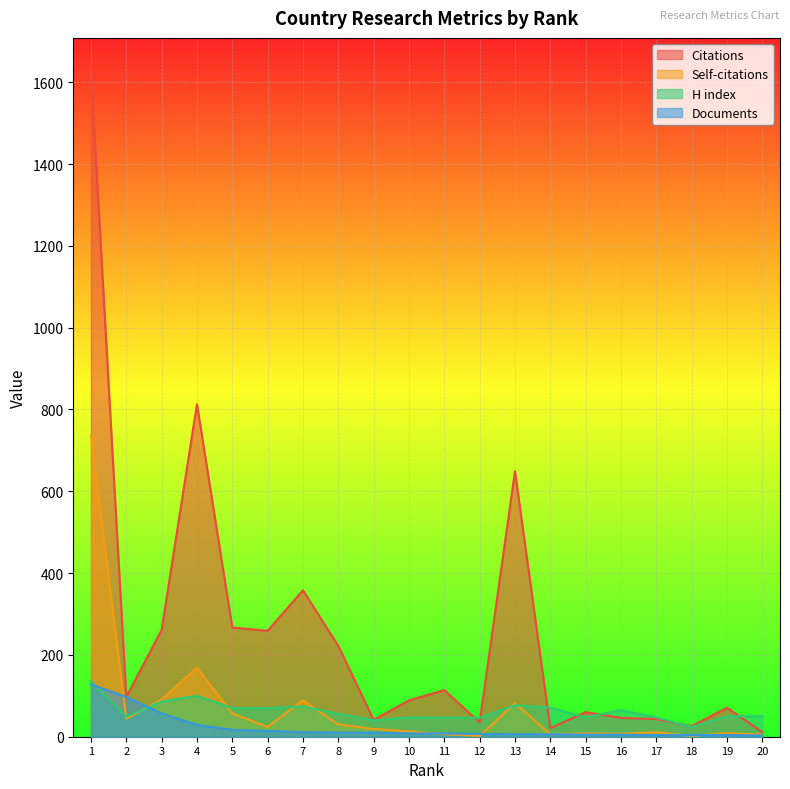

At which category does the chart reach its peak across all series?

1